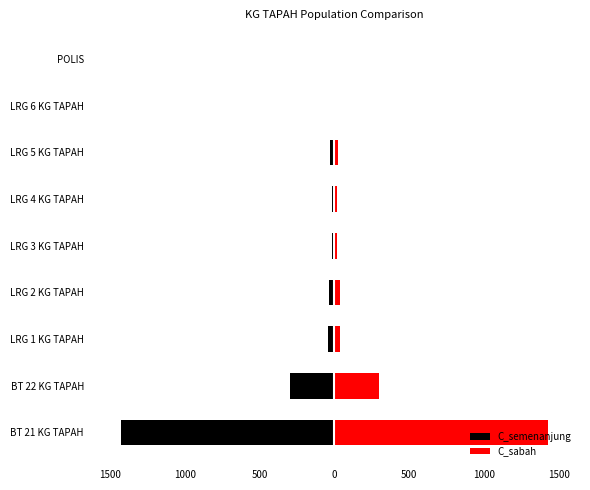

What is the smallest value displayed?

-1429